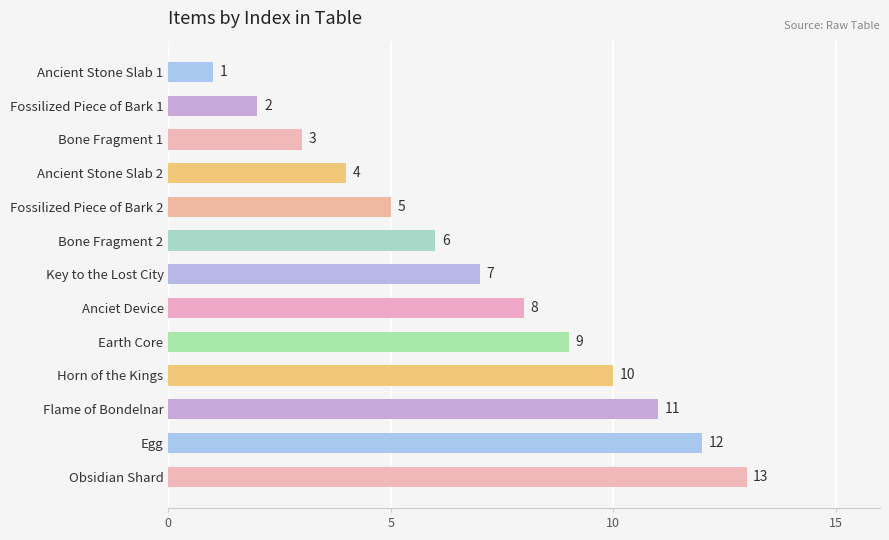

What is the sum of the values at Anciet Device and Horn of the Kings?

18